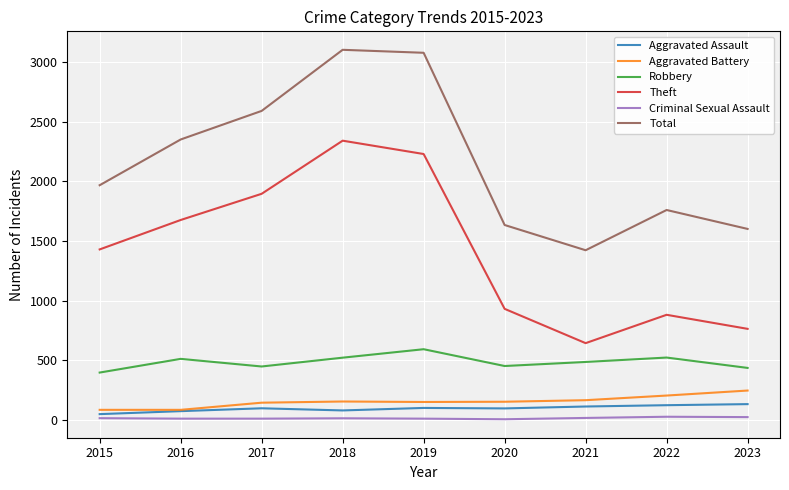

What is the sum of all Aggravated Battery values?

1365